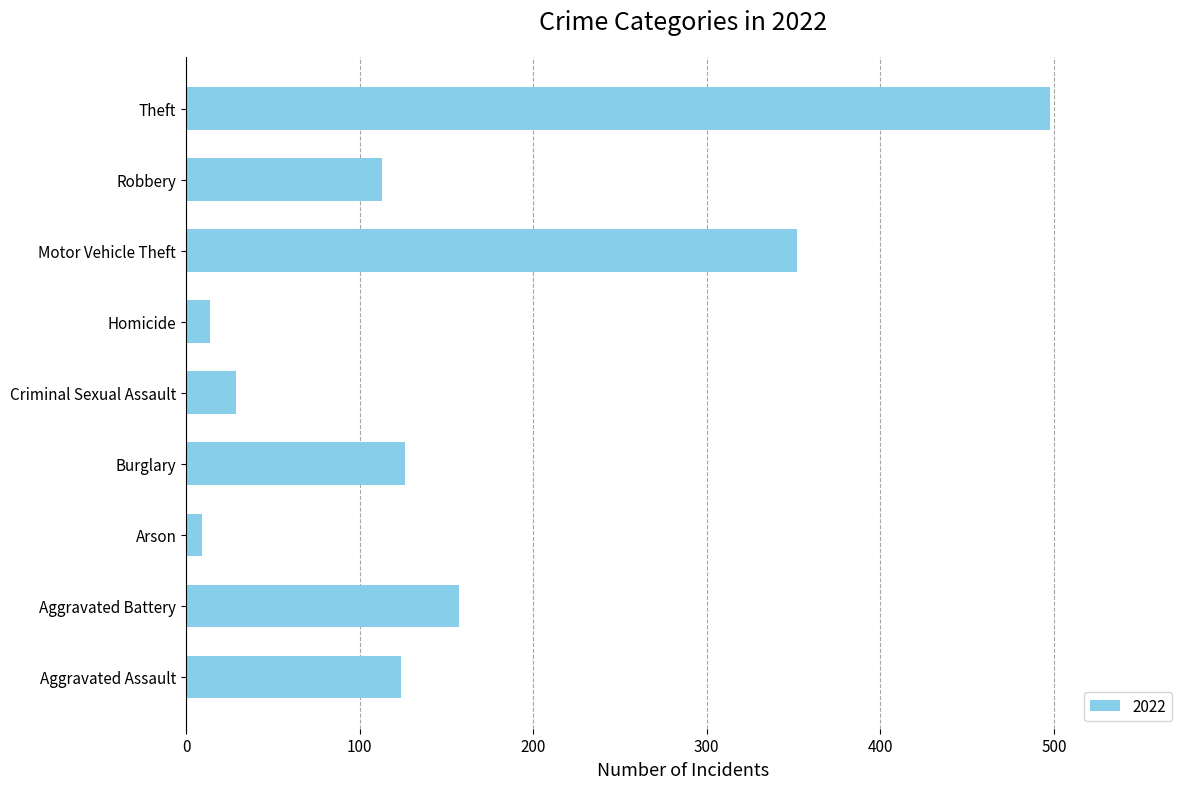

What is the maximum value shown in the chart?

498